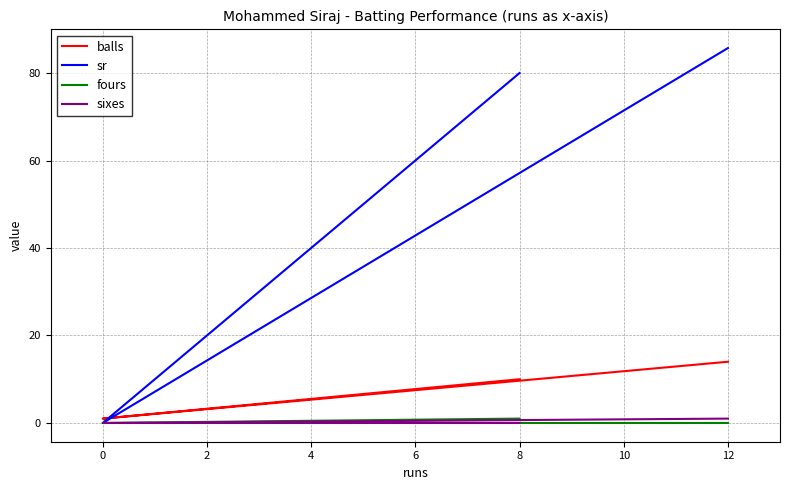

How many values in sixes are above zero?

1